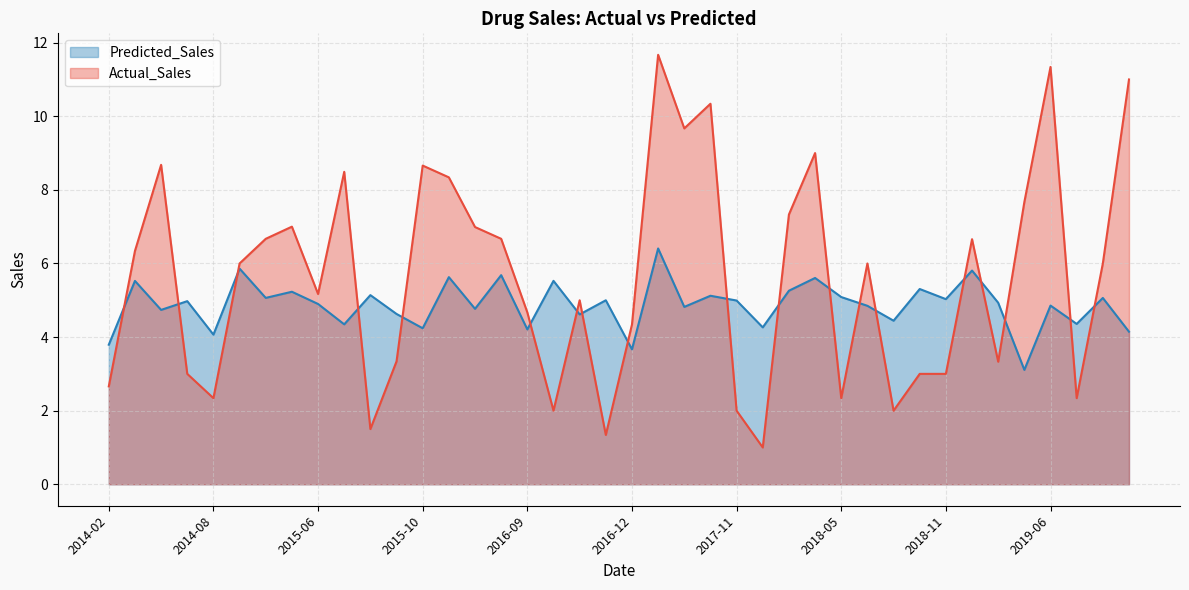

Between 2016-08-18 and 2019-07-12, which series saw the biggest shift?

Actual_Sales